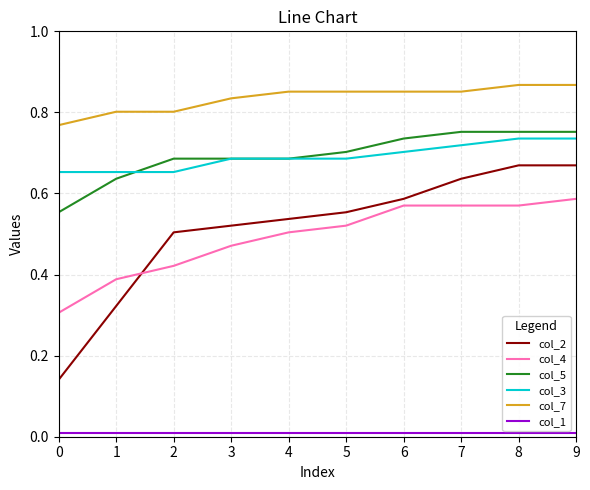

True or false: col_4 and col_7 cross at least once.

False